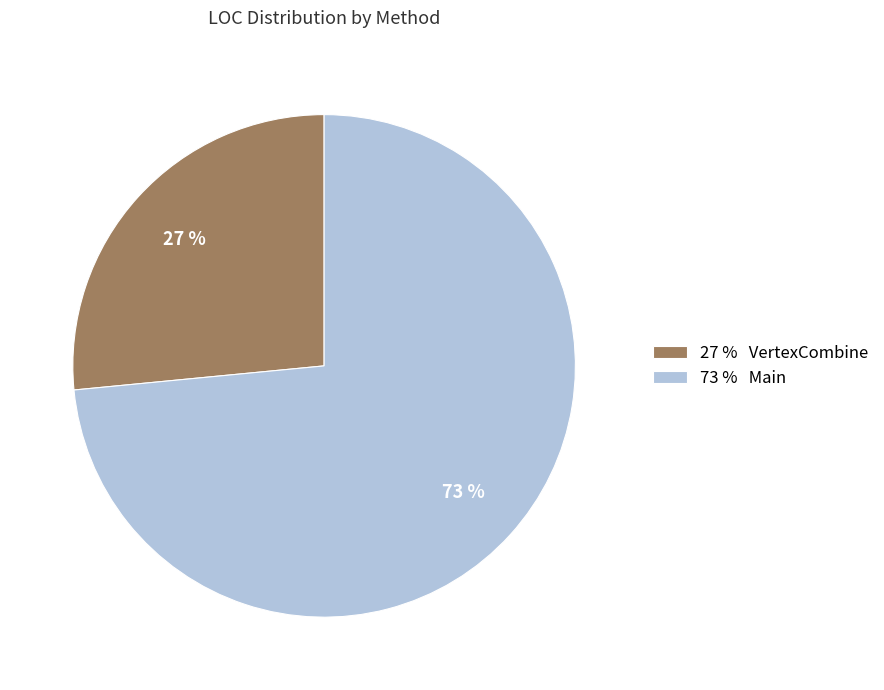

Approximately how many times larger is the value at 27 % VertexCombine compared to 73 % Main?

0.4